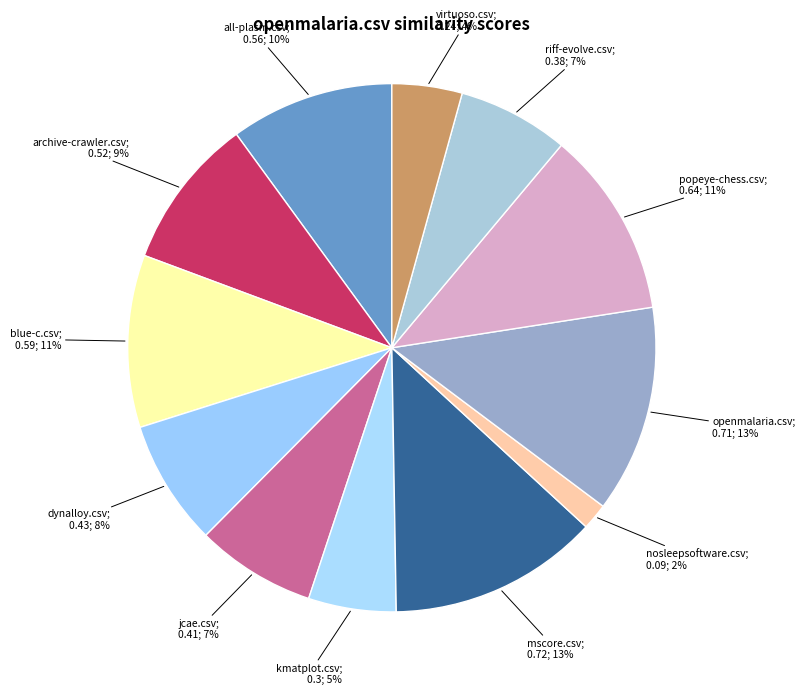

How many segments does this pie chart have?

12